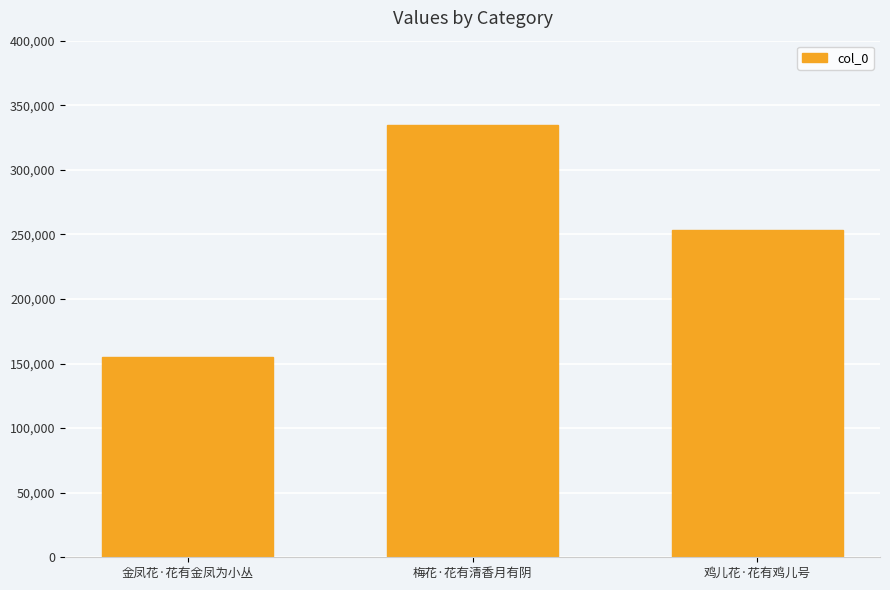

Reading left to right, transcribe all the data shown in this chart.

金凤花·花有金凤为小丛=154692	梅花·花有清香月有阴=334491	鸡儿花·花有鸡儿号=253478